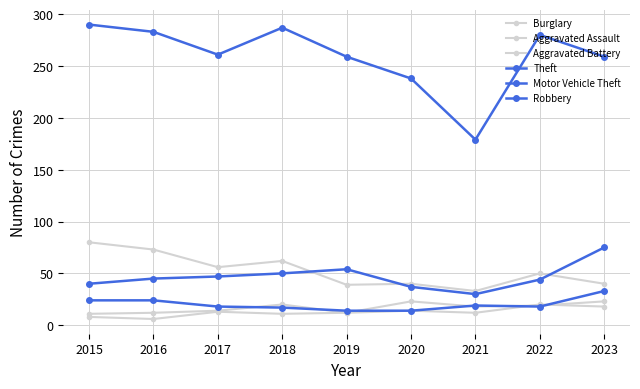

How many lines are shown in the chart?

6